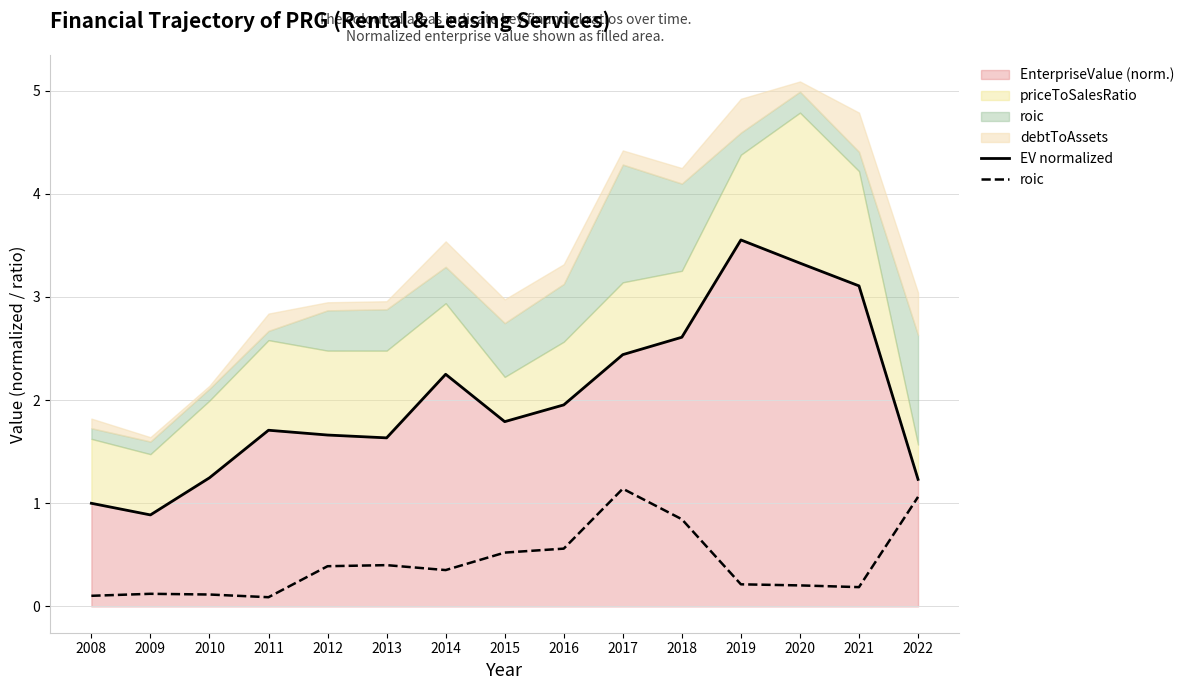

Reading left to right, what are all the values shown in this chart?

EV normalized: 2008=1.0	2009=0.9	2010=1.2	2011=1.7	2012=1.7	2013=1.6	2014=2.3	2015=1.8	2016=2.0	2017=2.4	2018=2.6	2019=3.6	2020=3.3	2021=3.1	2022=1.2
roic: 2008=0.1	2009=0.1	2010=0.1	2011=0.1	2012=0.4	2013=0.4	2014=0.4	2015=0.5	2016=0.6	2017=1.1	2018=0.8	2019=0.2	2020=0.2	2021=0.2	2022=1.1